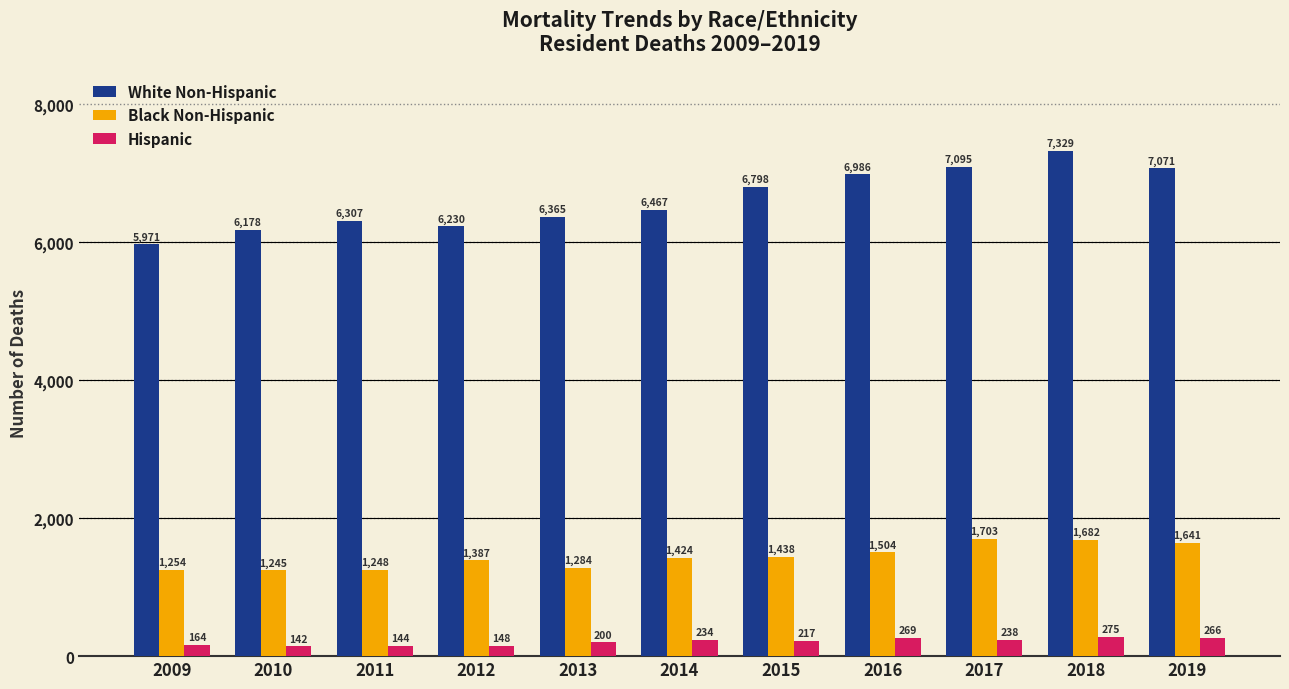

Is it true that Hispanic equals 148 at 2012?

True